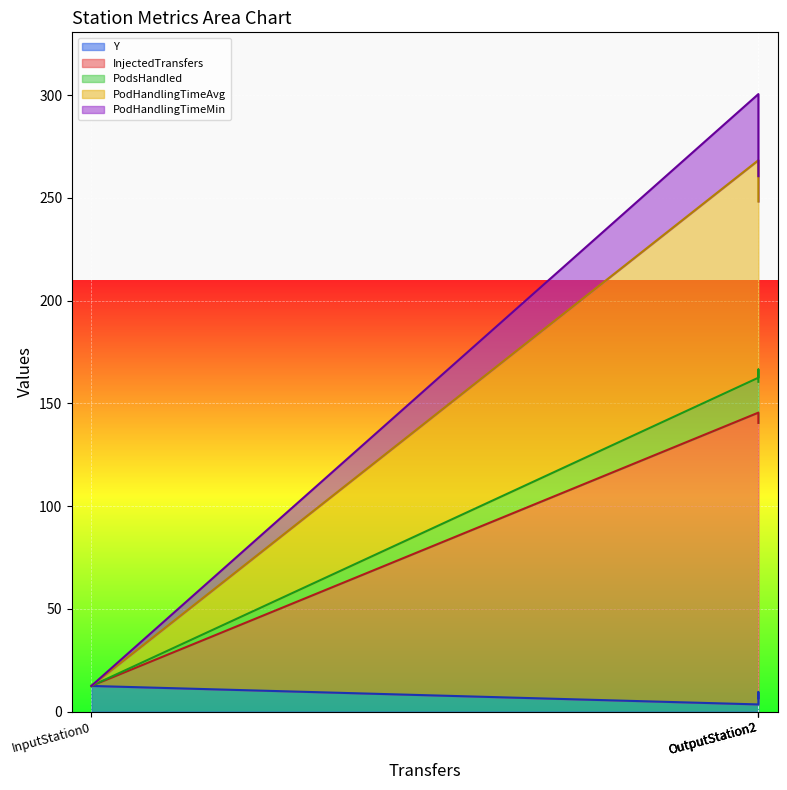

The value of PodsHandled at OutputStation2 is 54.7. True or false?

False